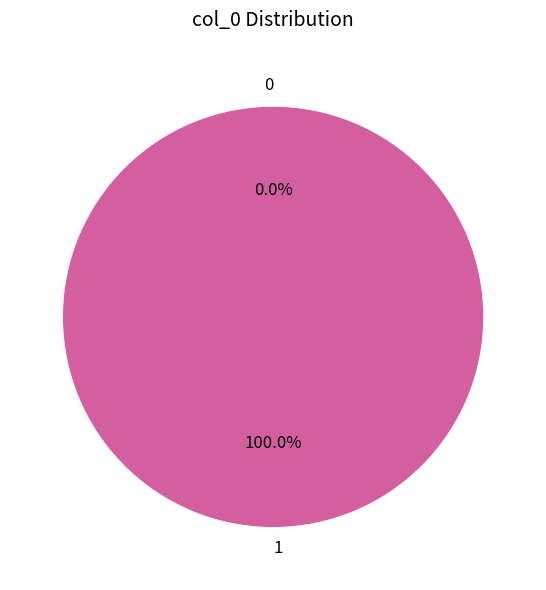

Is it true that 1 is 100% of the pie?

True